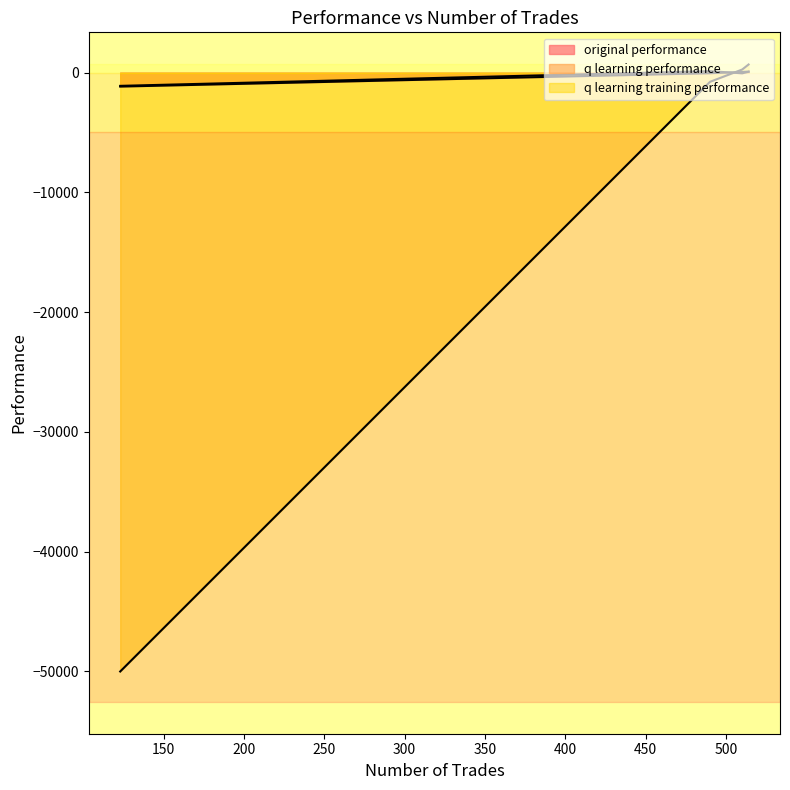

In q learning training performance, how many points are lower than both neighbors (excluding endpoints)?

1